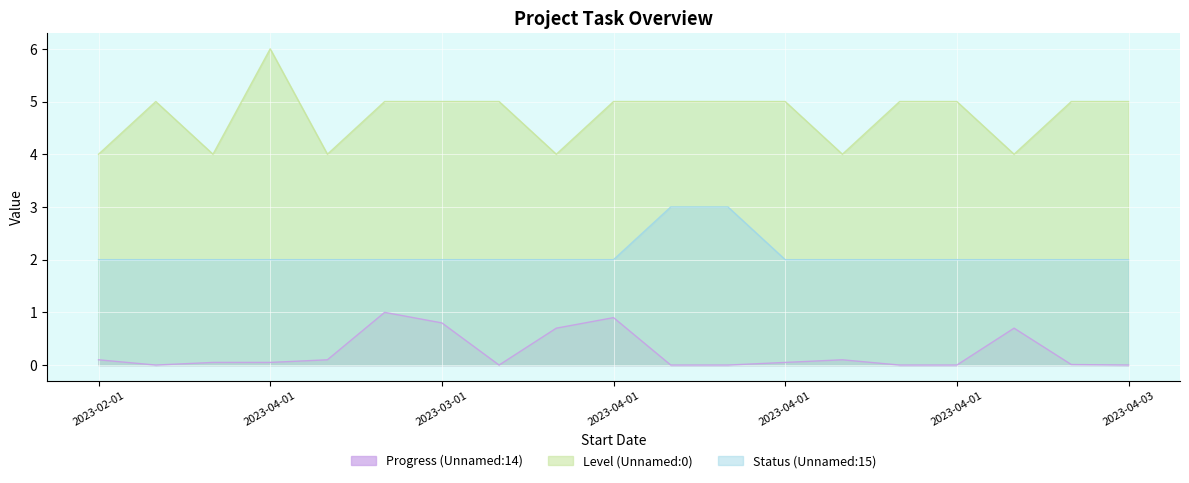

At how many categories does at least one series exceed 0?

19